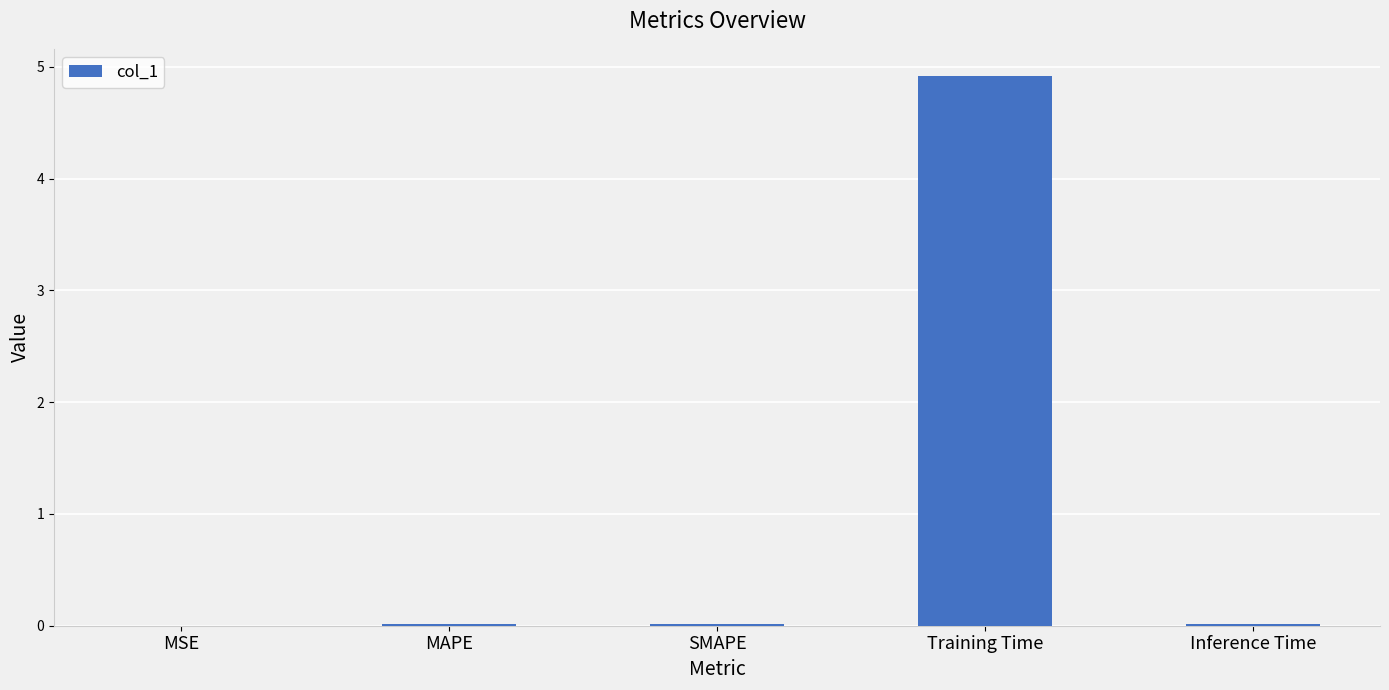

Which label corresponds to the largest value in the chart?

Training Time